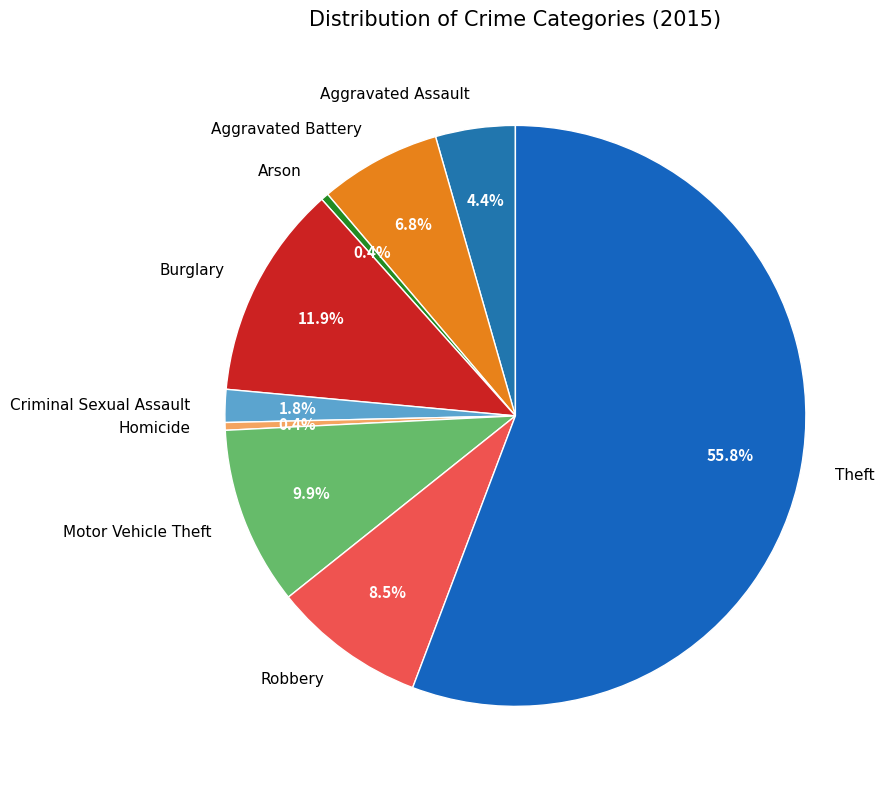

The Motor Vehicle Theft slice represents 10% of the pie. True or false?

True